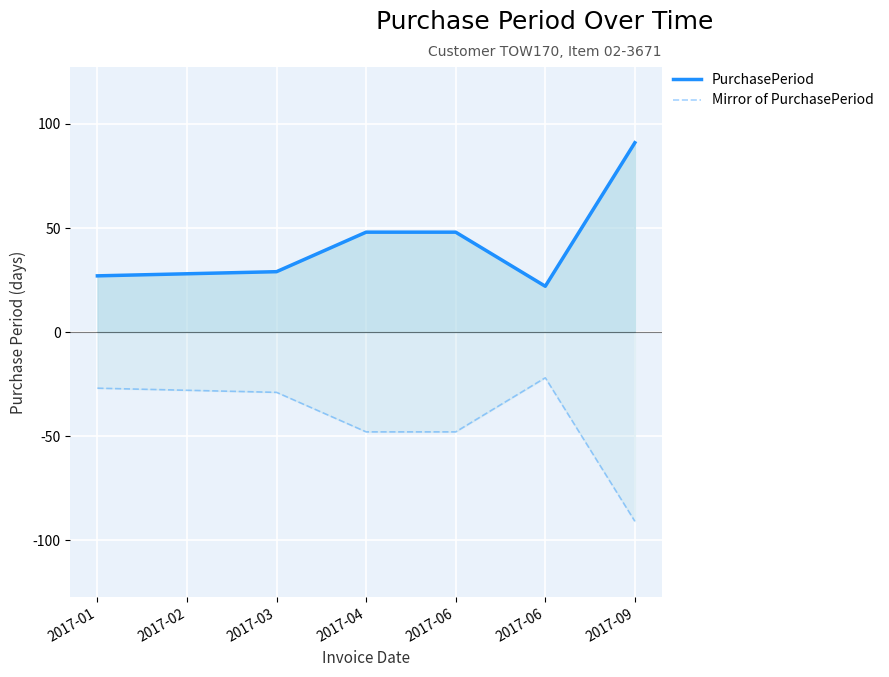

True or false: Mirror of PurchasePeriod and PurchasePeriod intersect in this chart.

False